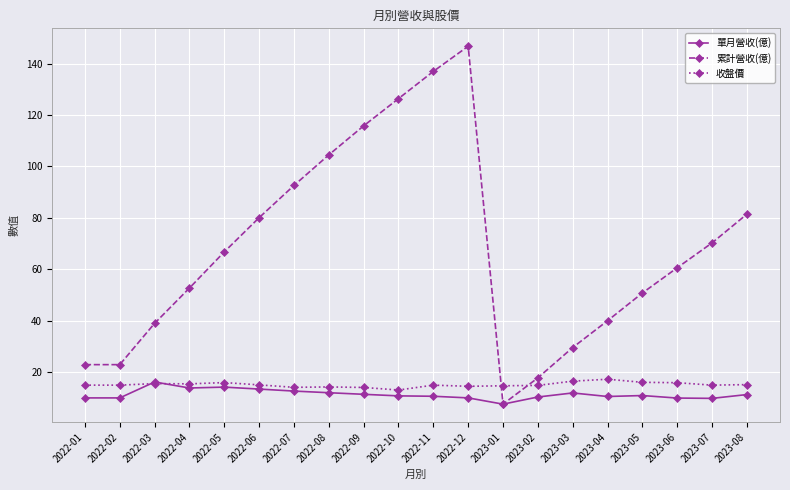

In 單月營收(億), how many points are higher than both neighbors (excluding endpoints)?

4